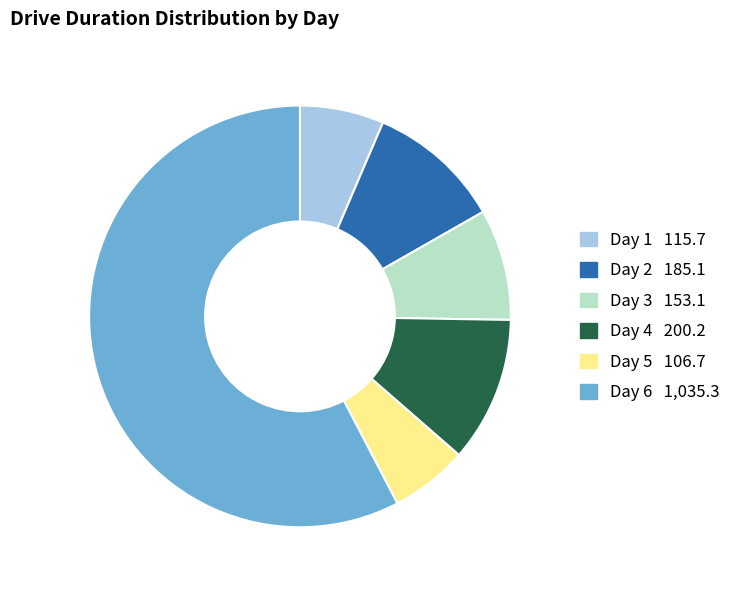

Does any single category account for the majority?

Yes